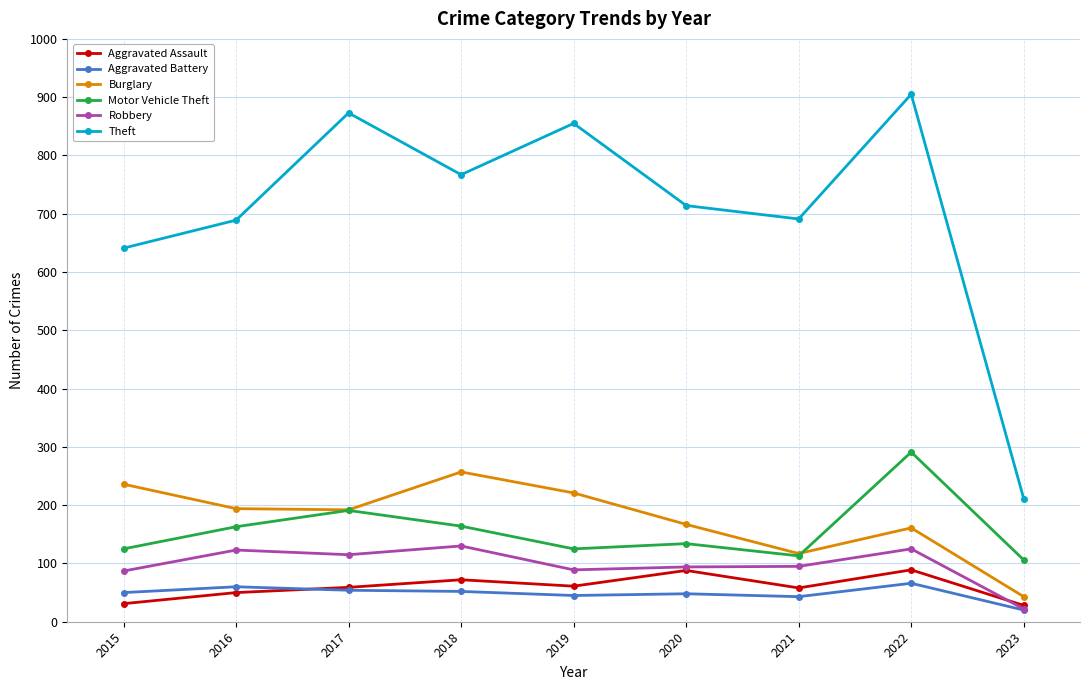

True or false: Motor Vehicle Theft has a value of 164 at 2018.

True